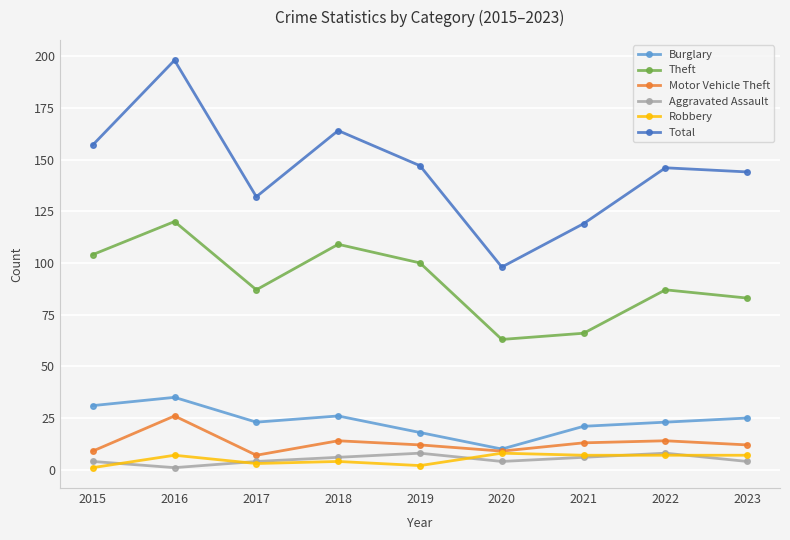

At which category does Aggravated Assault reach its first local valley?

2016